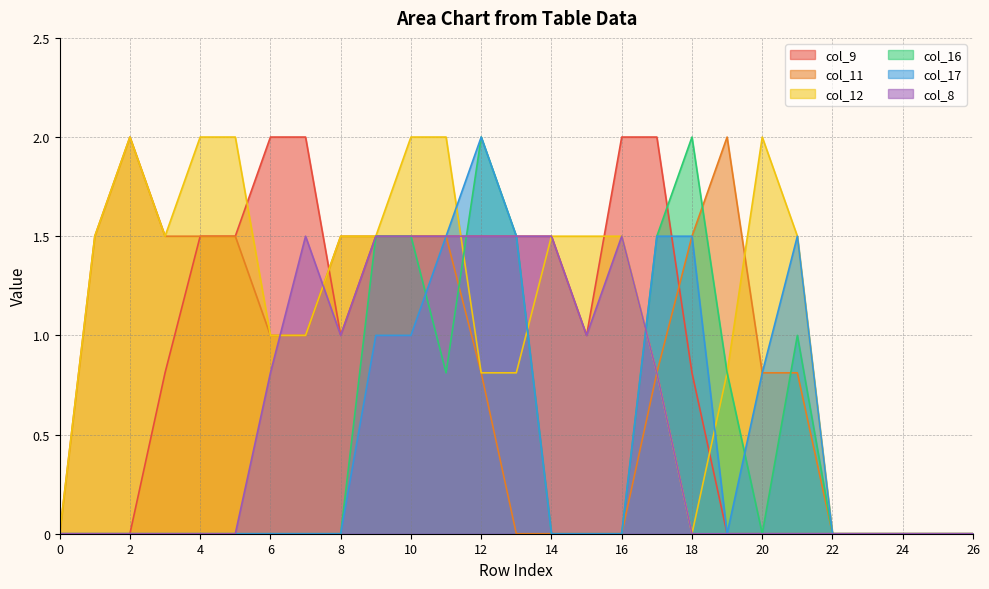

At which category is the sum across all series the highest?

10